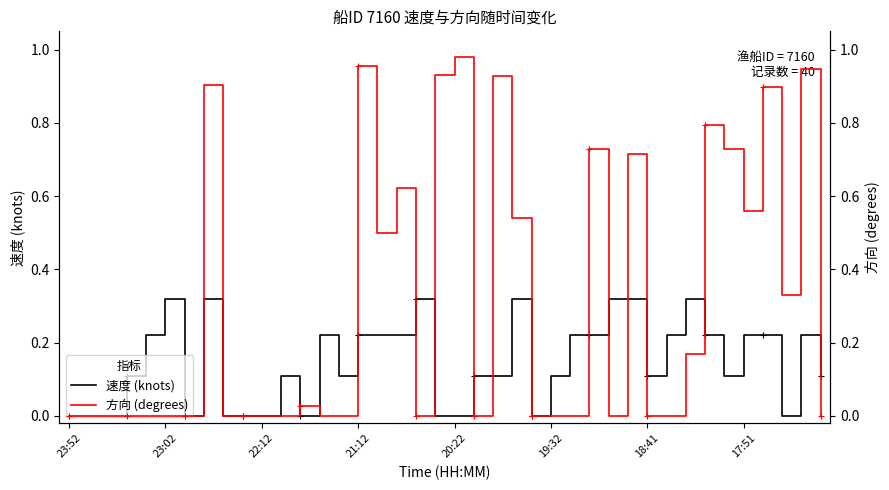

What is the maximum value for 方向 (degrees)?

1.0